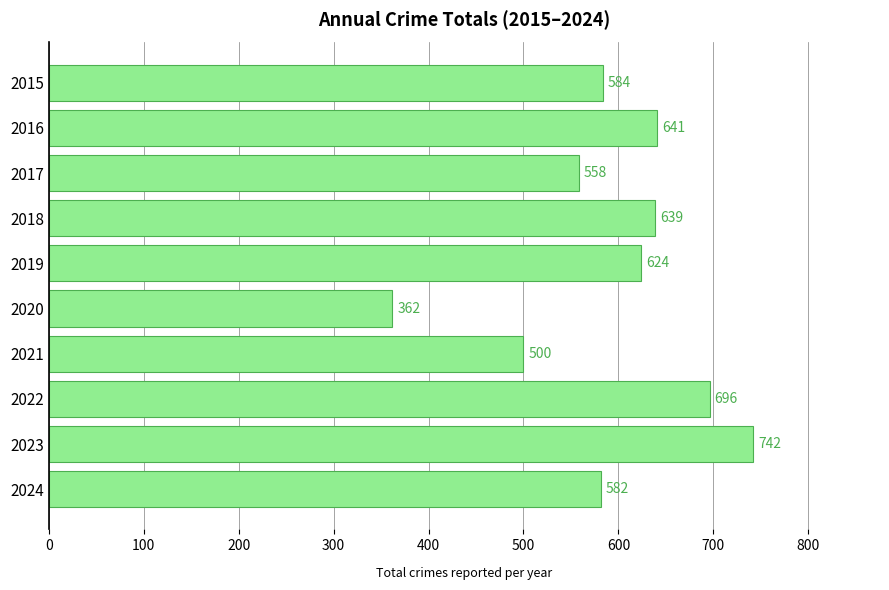

Does the chart contain any negative values?

No